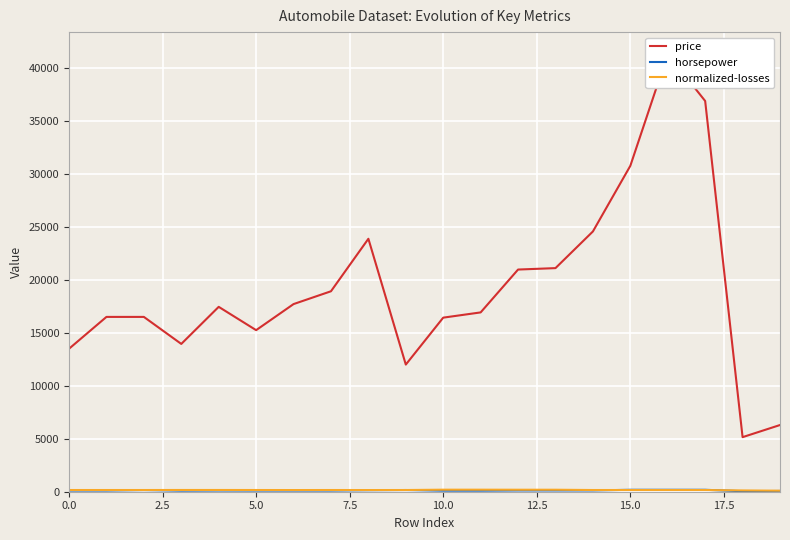

What is the minimum value shown in the chart?

48